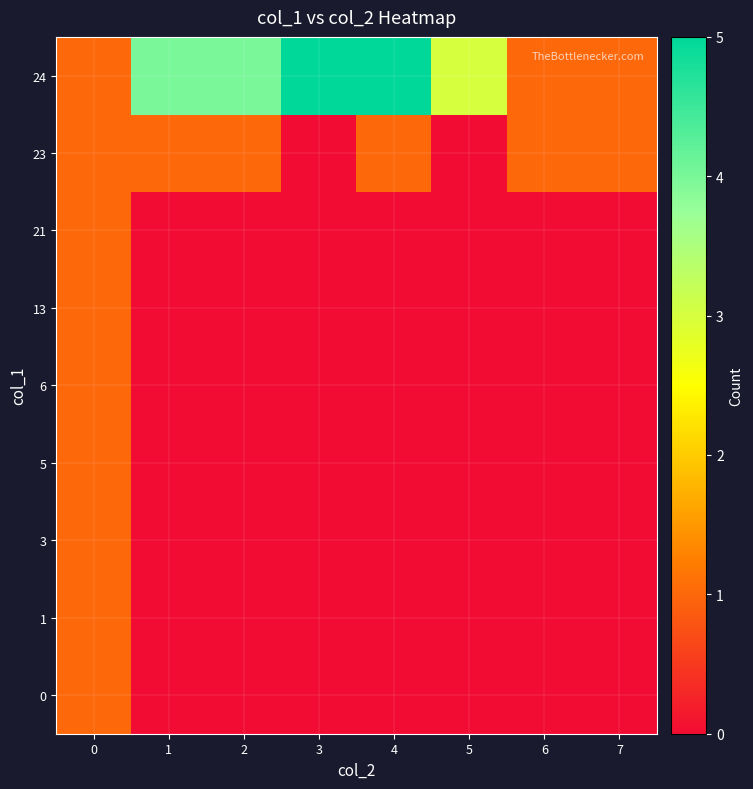

Rank the series by their maximum value, from highest to lowest.

24, 0, 1, 3, 5, 6, 13, 21, 23